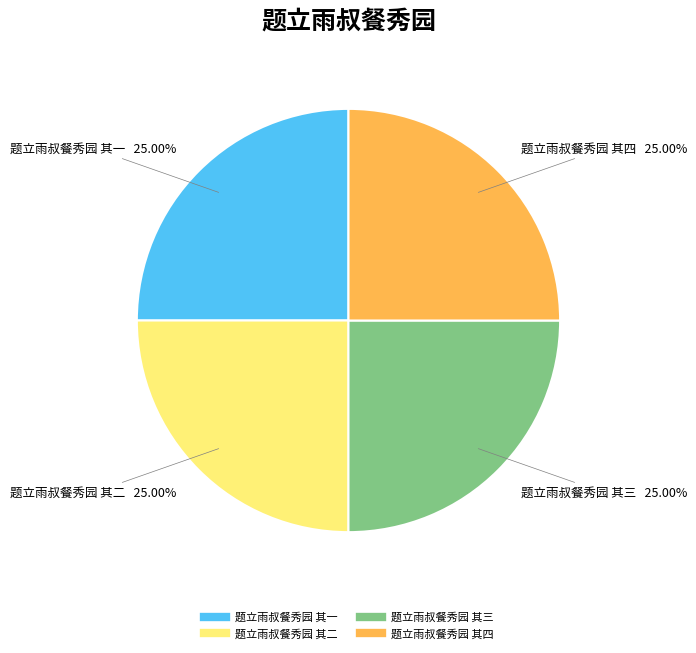

Does 题立雨叔餐秀园 其一 represent more than half of the total?

No